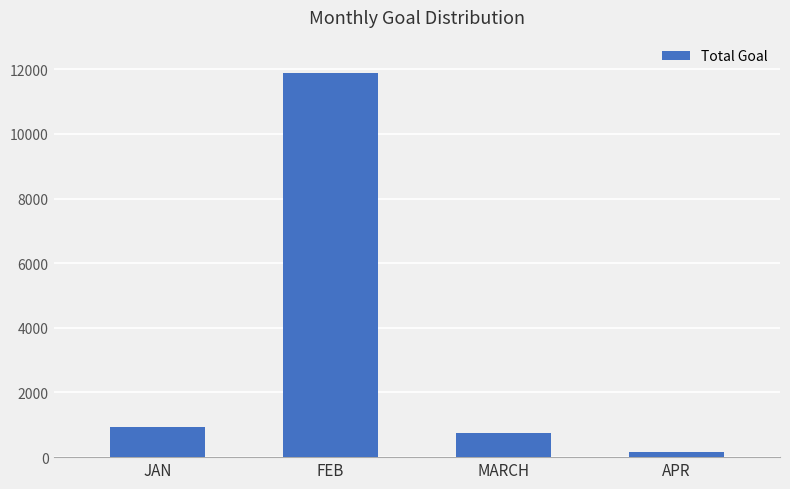

Rank the categories by value from lowest to highest.

APR, MARCH, JAN, FEB